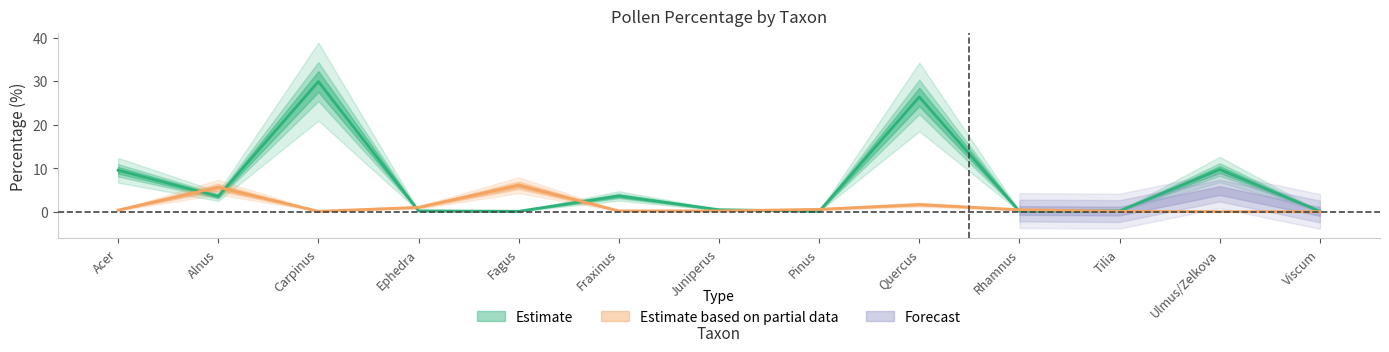

Reading left to right, transcribe all the data shown in this chart.

TRSH_percentage: Acer=9.5	Alnus=3.5	Carpinus=29.9	Ephedra=0.2	Fagus=0.1	Fraxinus=3.6	Juniperus=0.5	Pinus=0.1	Quercus=26.4	Rhamnus=0.1	Tilia=0.2	Ulmus/Zelkova=9.7	Viscum=0.1
HERB_percentage: Acer=0.4	Alnus=5.6	Carpinus=0.1	Ephedra=1.0	Fagus=6.1	Fraxinus=0.2	Juniperus=0.2	Pinus=0.5	Quercus=1.6	Rhamnus=0.5	Tilia=0.1	Ulmus/Zelkova=0.0	Viscum=0.0